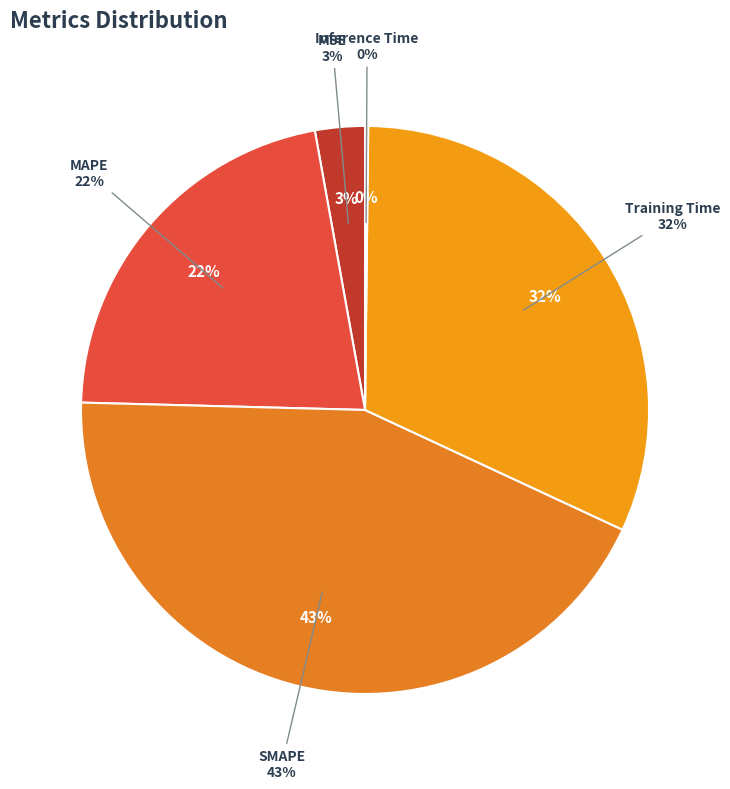

What is the largest slice in the pie chart?

SMAPE